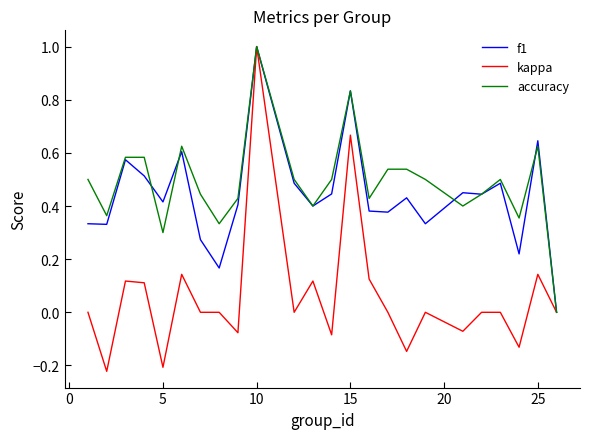

Is this an area chart (filled region under the line)?

No